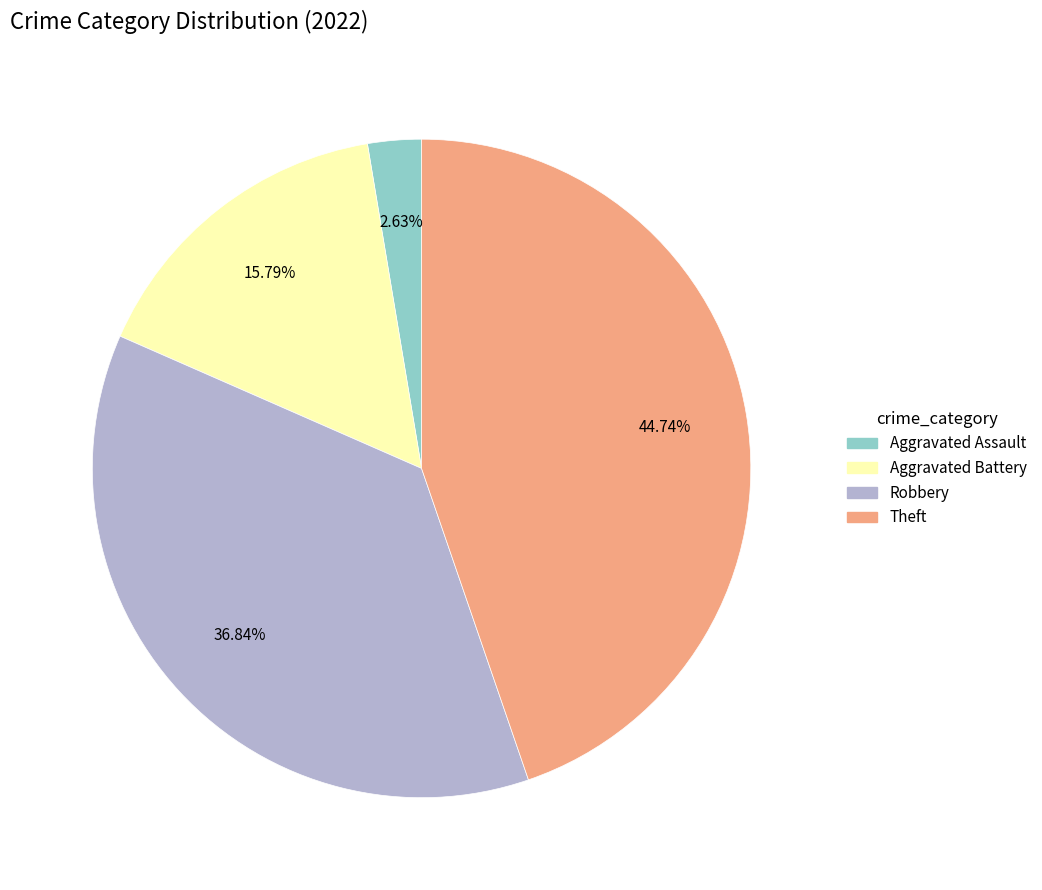

Does any single category account for the majority?

No